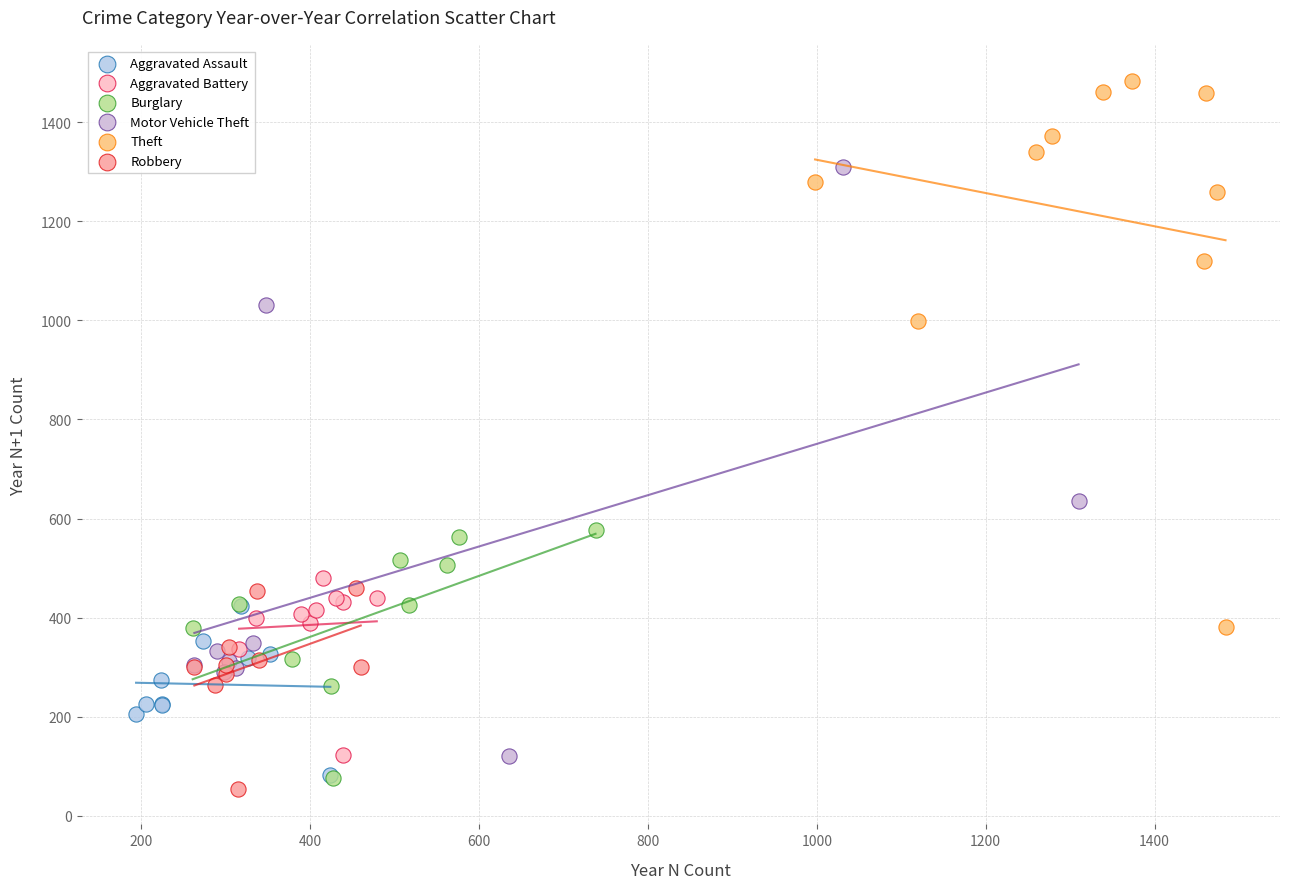

Which series has the largest Y range (max minus min)?

Motor Vehicle Theft